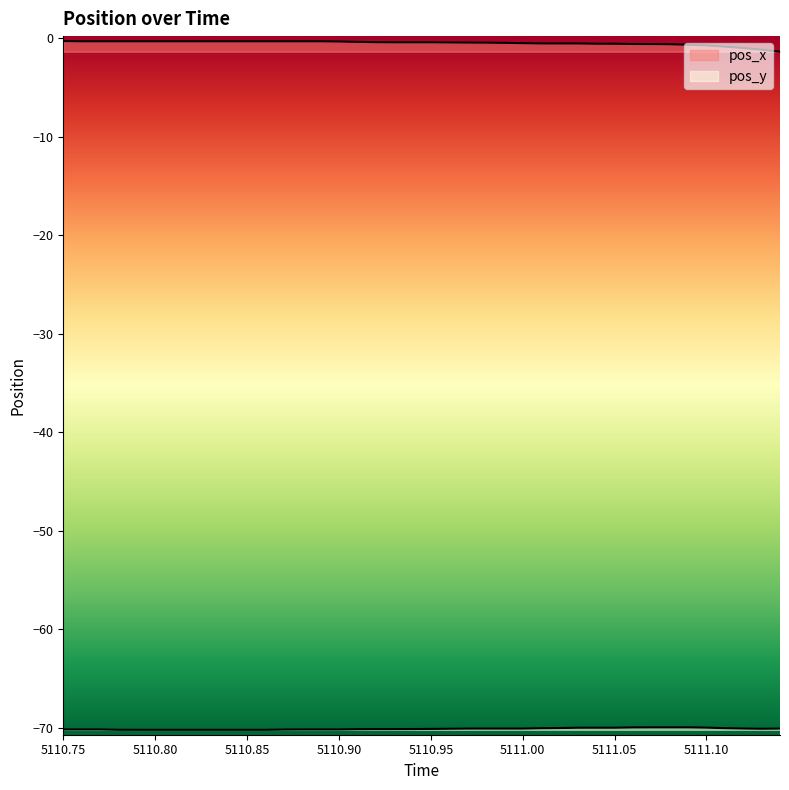

Is it true that pos_y equals -17.4 at 19?

False